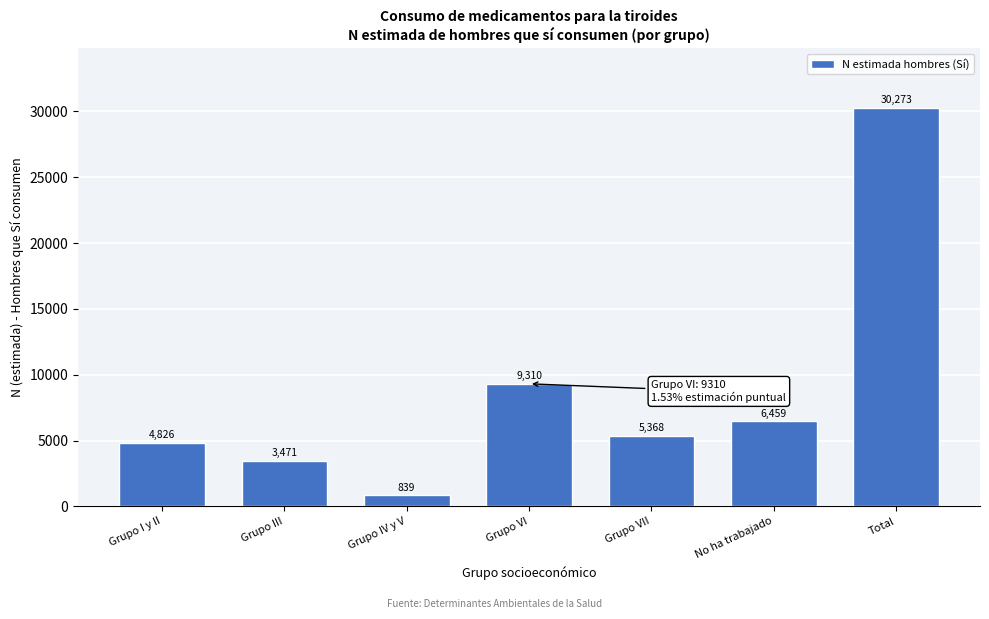

Reading left to right, extract all data points from this chart.

4826	3471	839	9310	5368	6459	30273